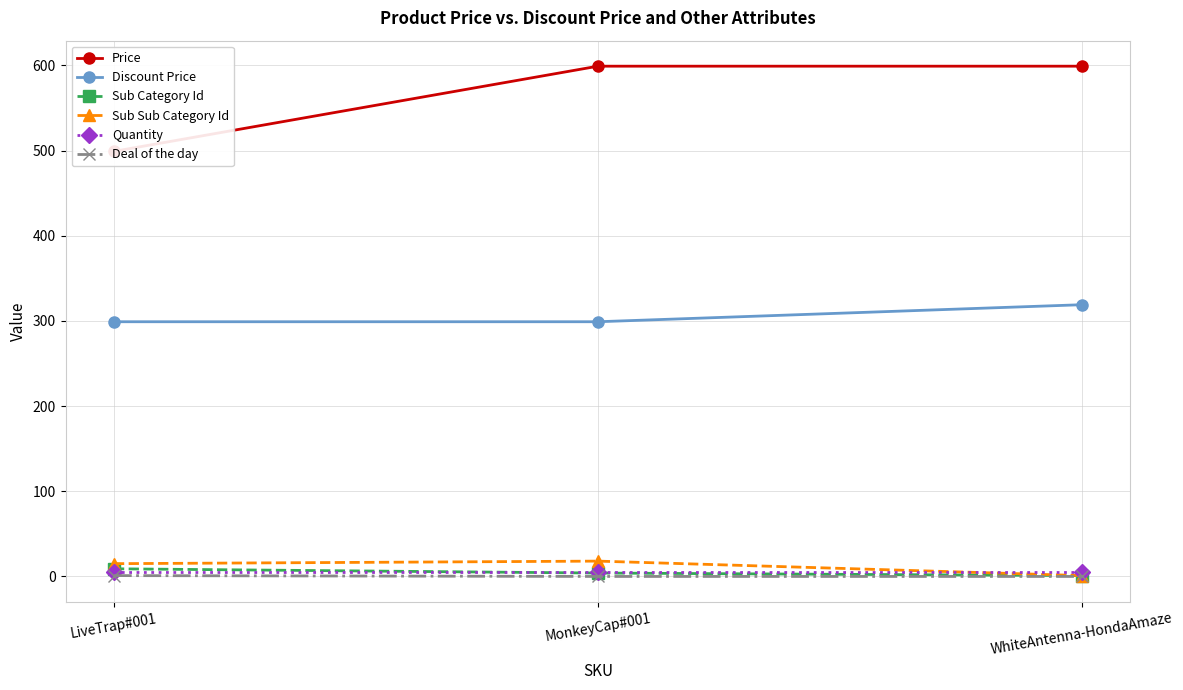

Which category has the highest value across all series?

MonkeyCap#001